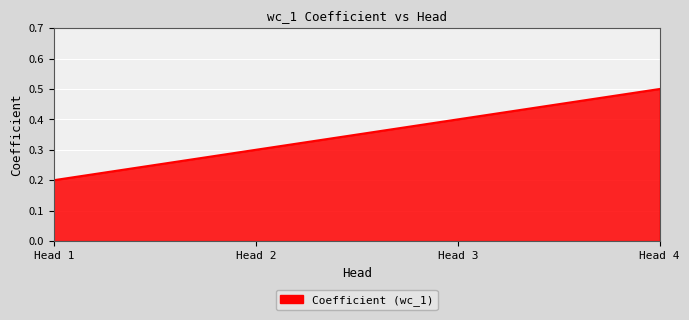

Rank the categories by value from highest to lowest.

Head 4, Head 3, Head 2, Head 1